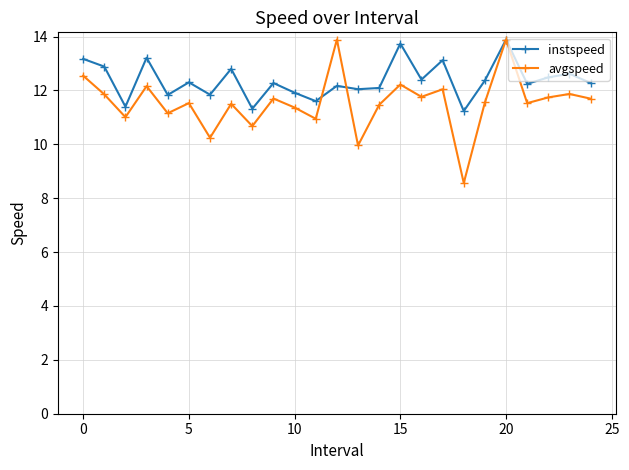

Which series has the largest total across all categories?

instspeed